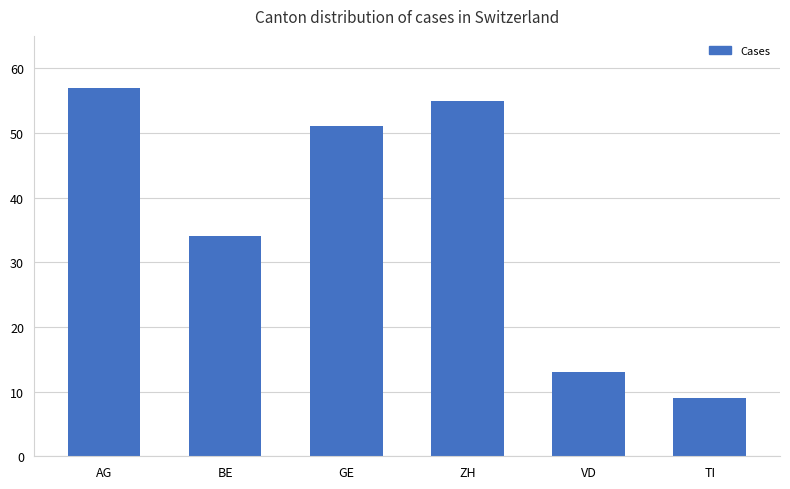

Are the bars grouped side by side (vs. stacked)?

No